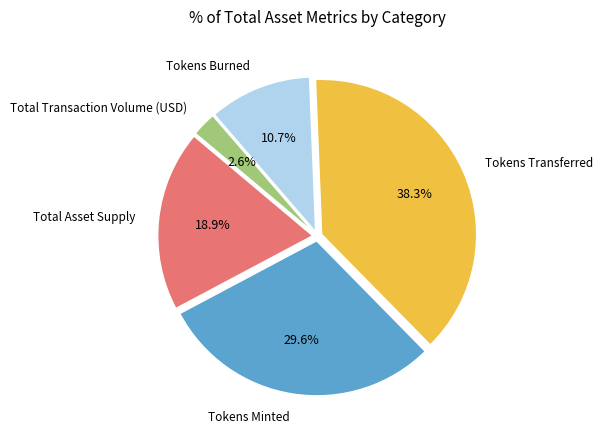

Is there any slice that represents more than half of the pie?

No